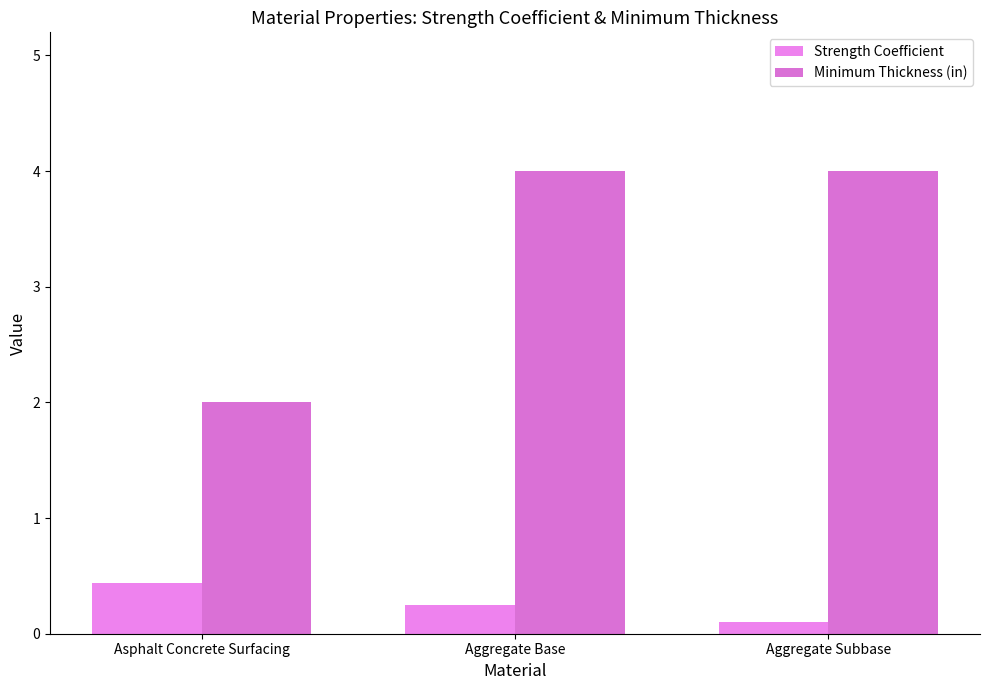

At which label does Minimum Thickness (in) reach its minimum?

Asphalt Concrete Surfacing